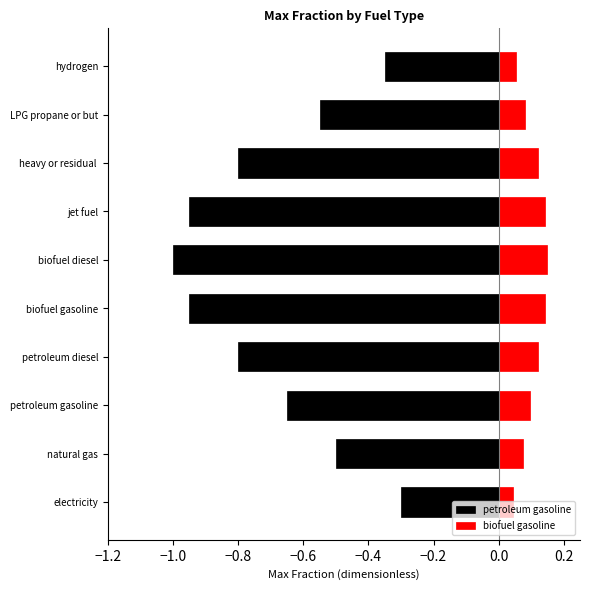

At which category is the sum across all series the highest?

electricity